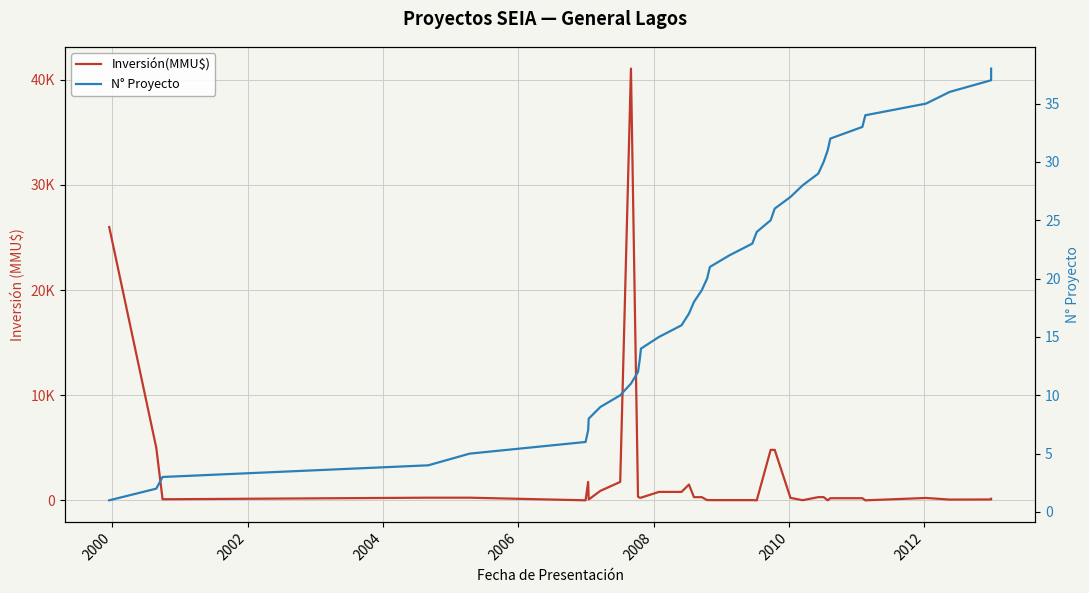

How many interior local valleys does the Inversión(MMU$) series have?

8